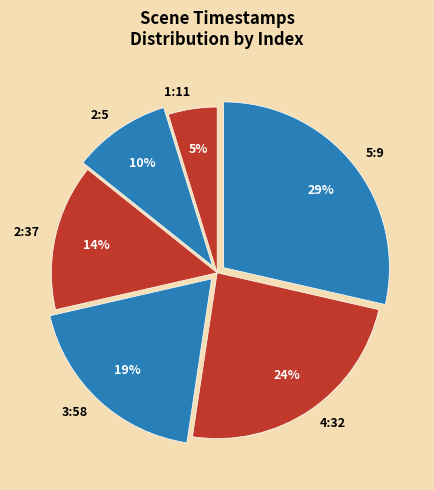

Which category has the biggest portion of the pie?

5:9